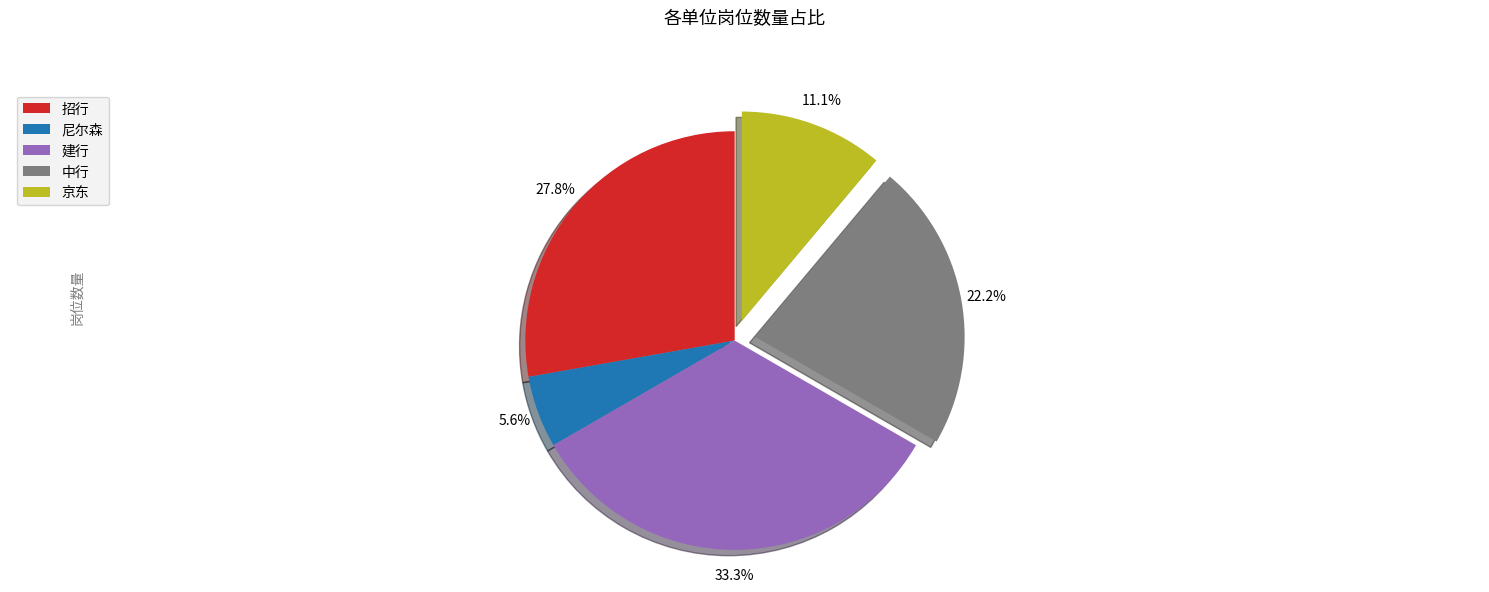

How many segments does this pie chart have?

5